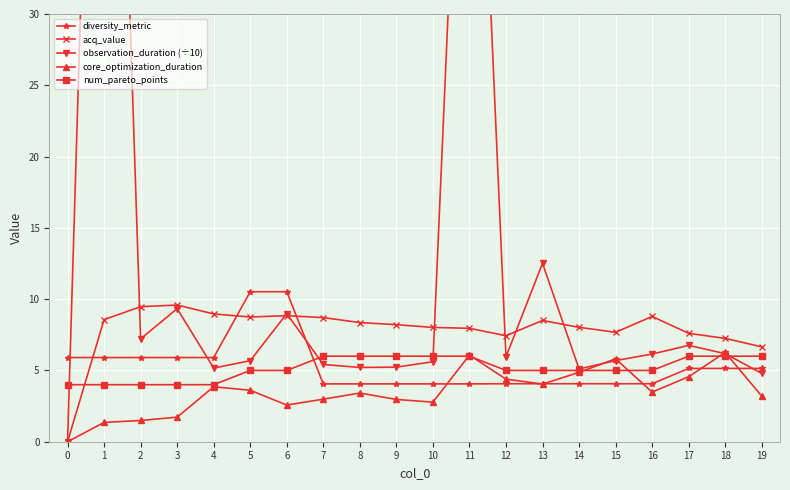

True or false: core_optimization_duration and acq_value intersect in this chart.

False